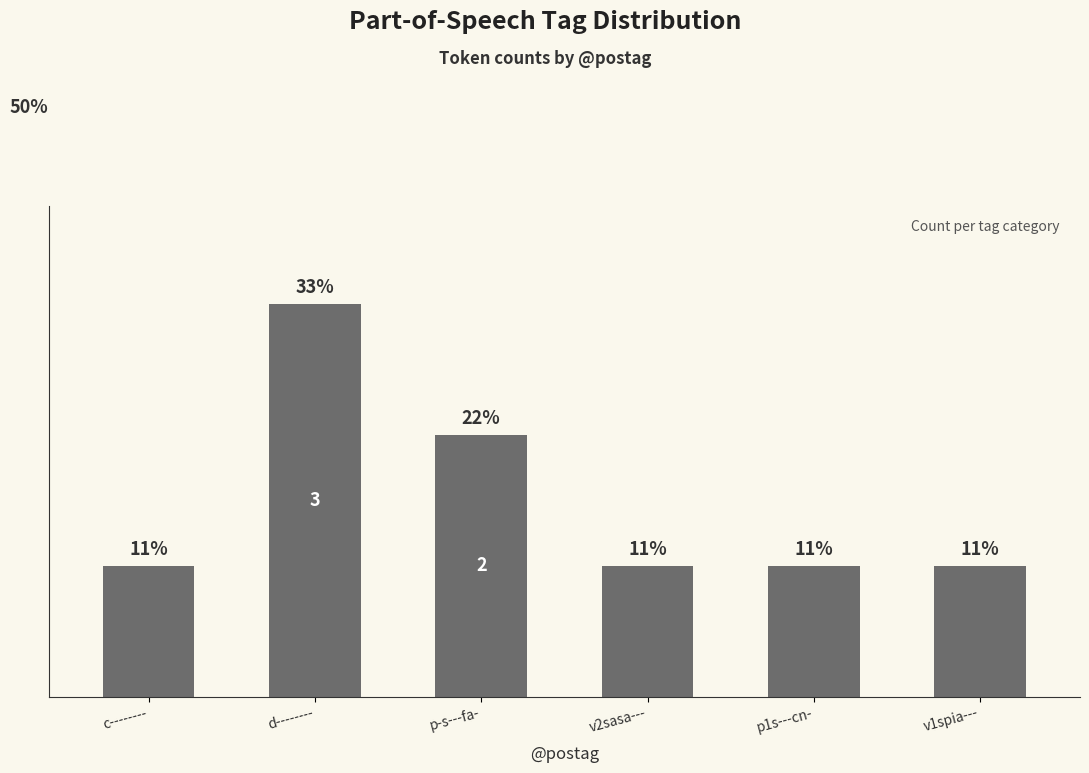

Are the bars horizontal?

No